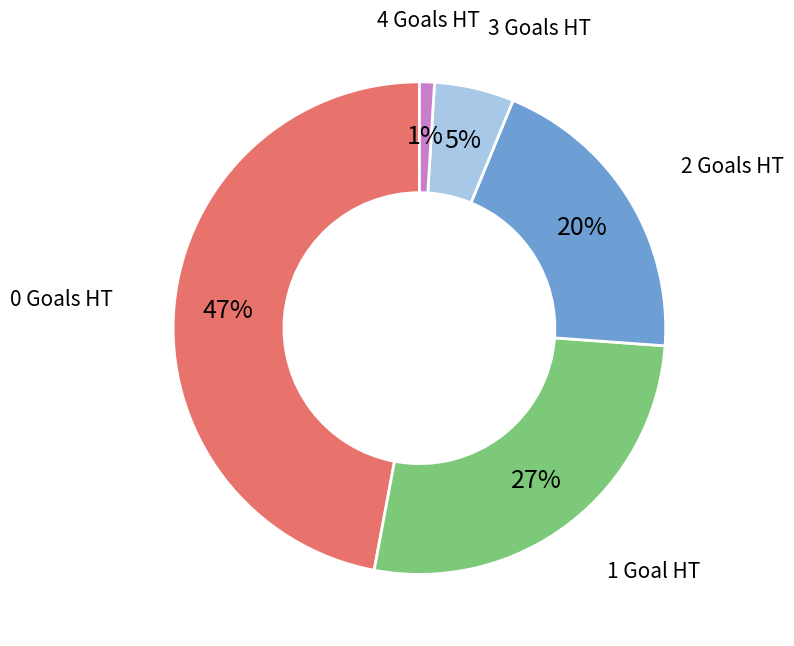

Is there any slice that represents more than half of the pie?

No